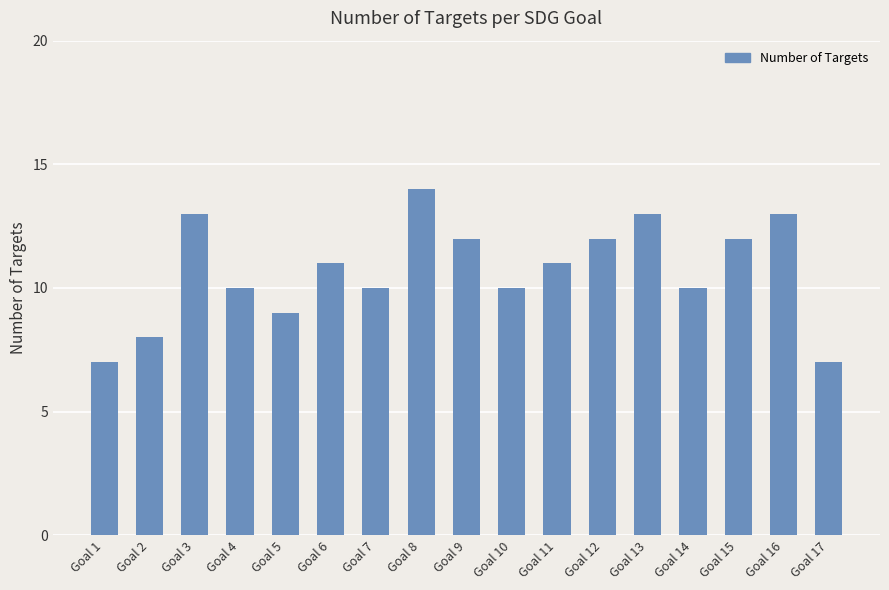

What is the approximate value at Goal 9?

12